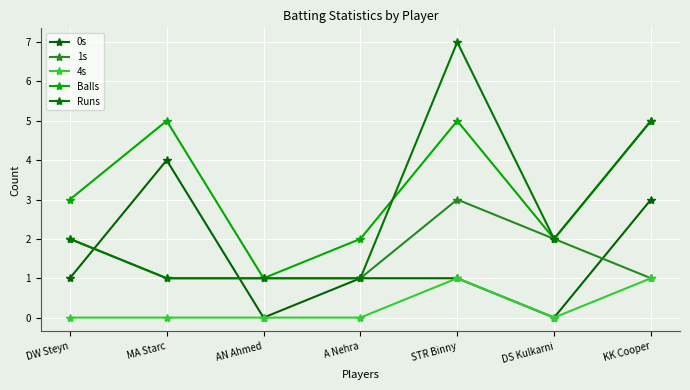

The value of Balls at MA Starc is 8. True or false?

False